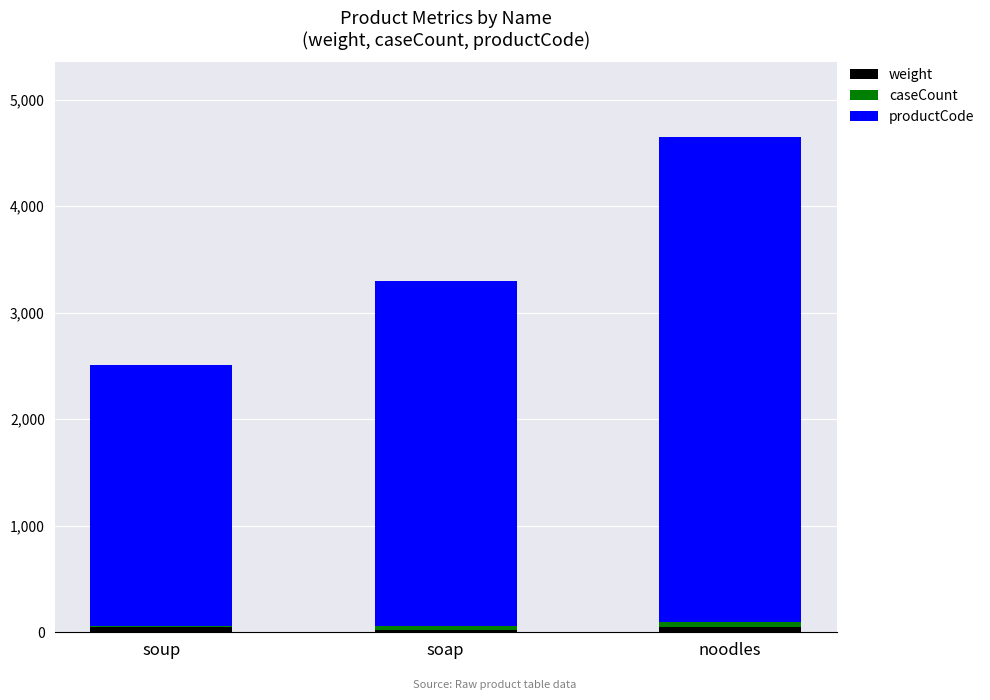

How many categories are shown in the chart?

3